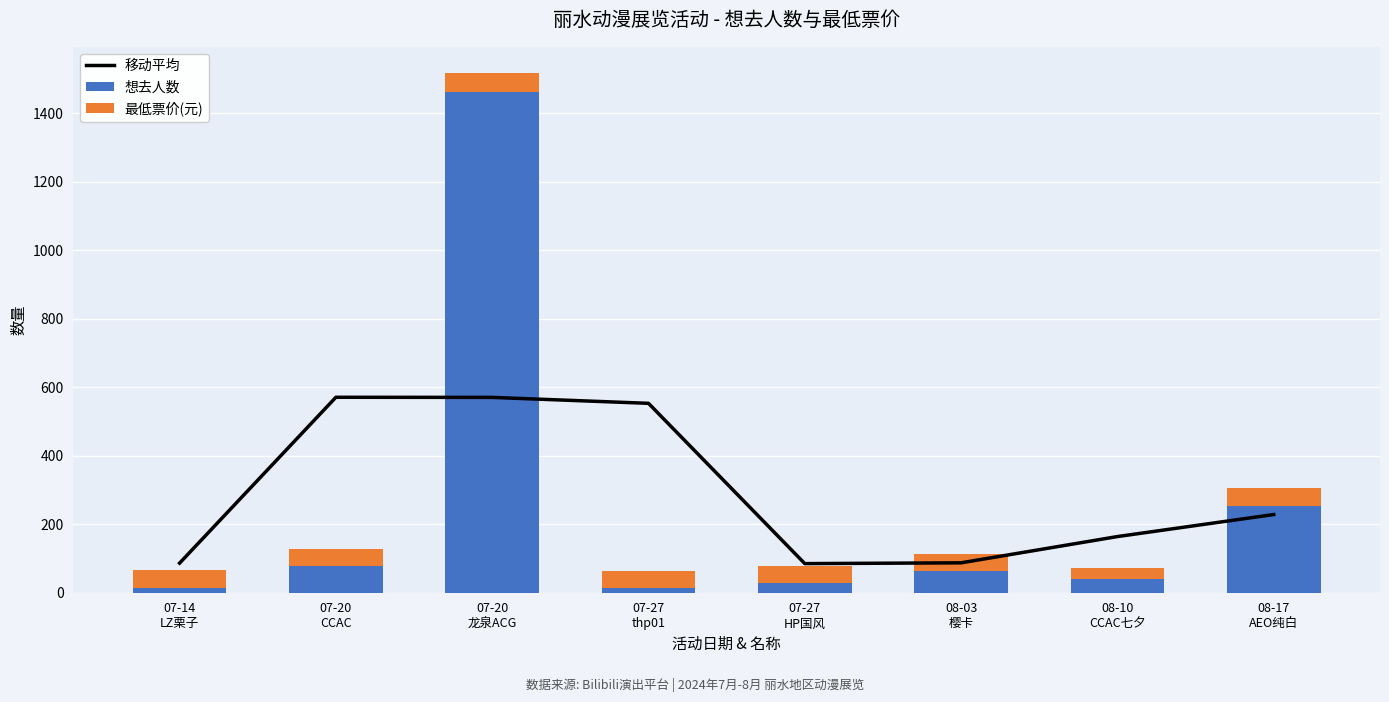

Between 07-27
HP国风 and 08-10
CCAC七夕, which is larger?

08-10
CCAC七夕